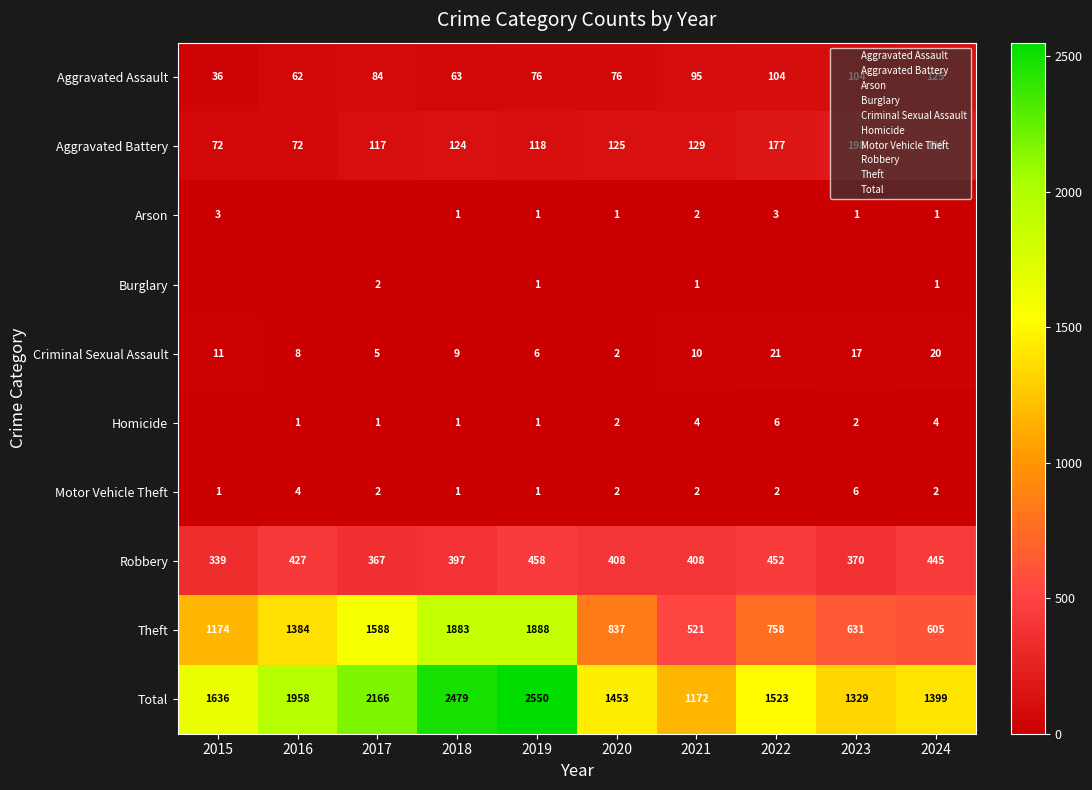

Read the Aggravated Assault value at 2019, to the nearest 10.

80